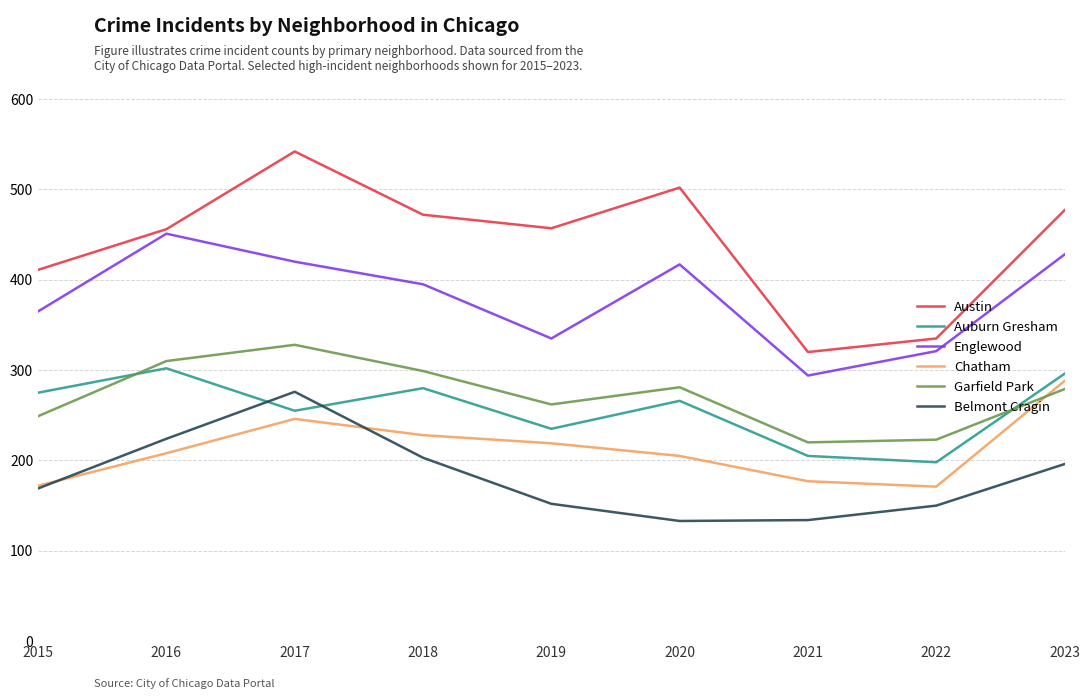

At which category is the sum across all series the highest?

2017